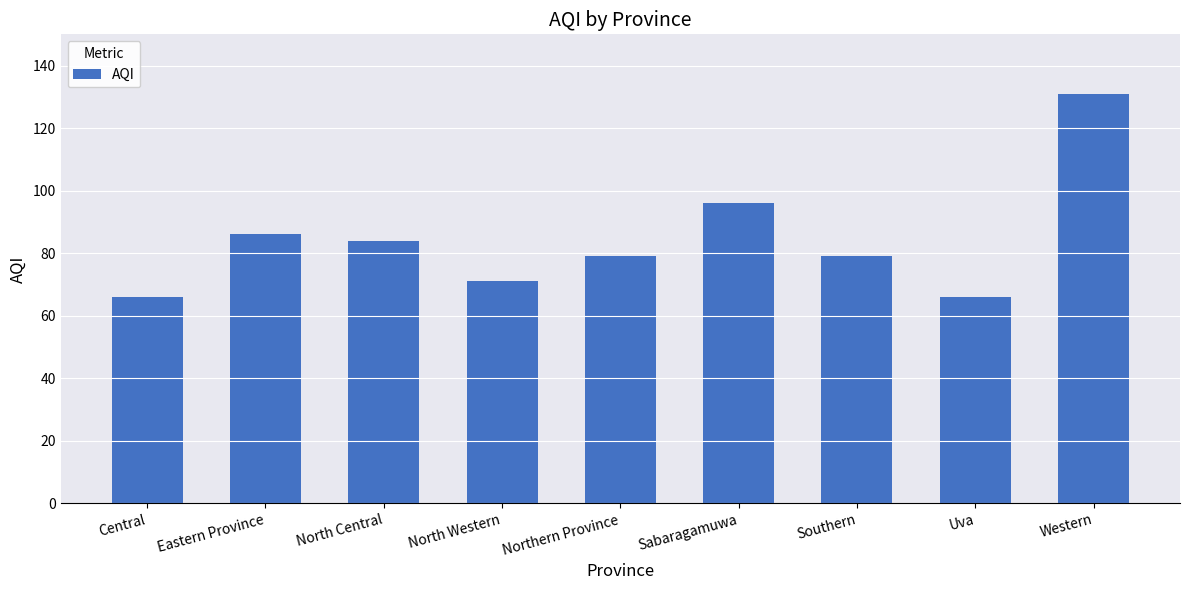

What is the average value?

84